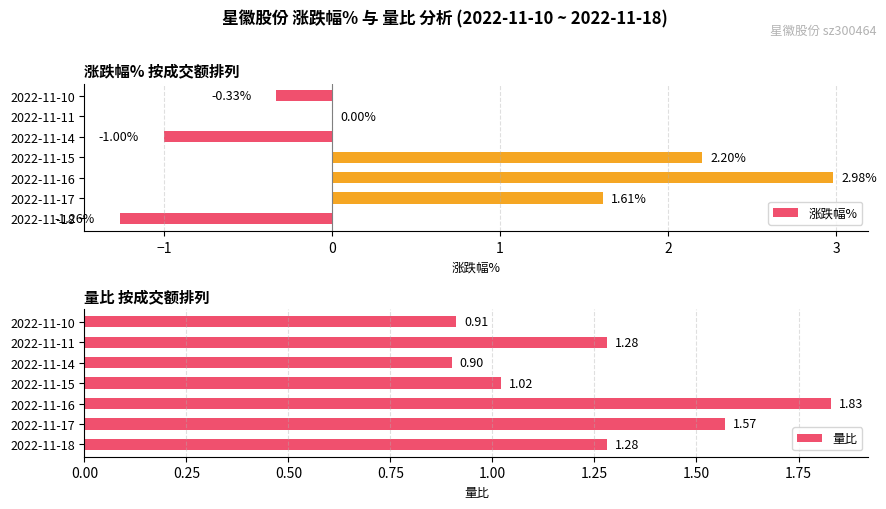

What is the sum of the 涨跌幅% values at 2022-11-15 and 2022-11-17?

3.8